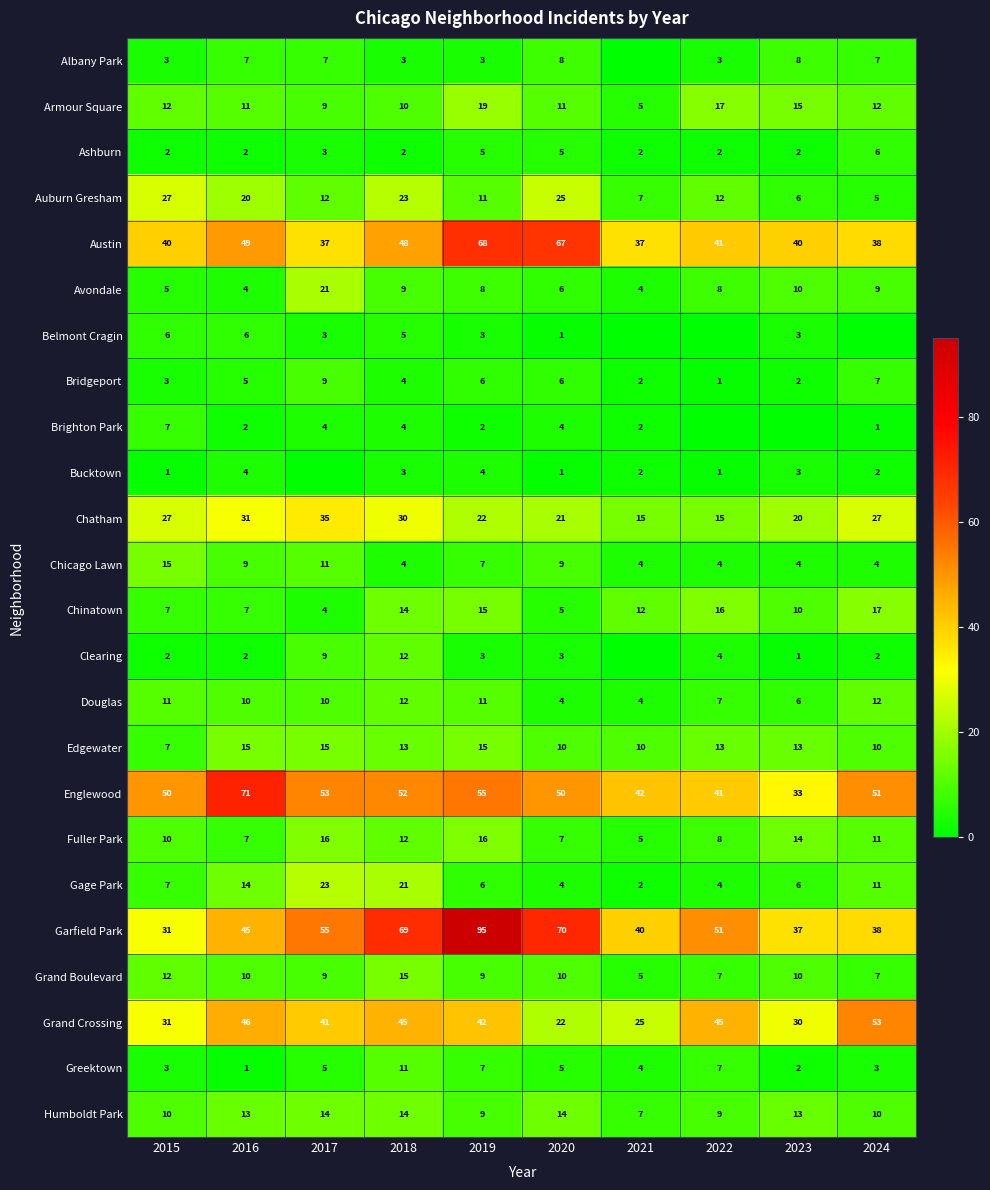

What is the highest value of the Douglas series?

12